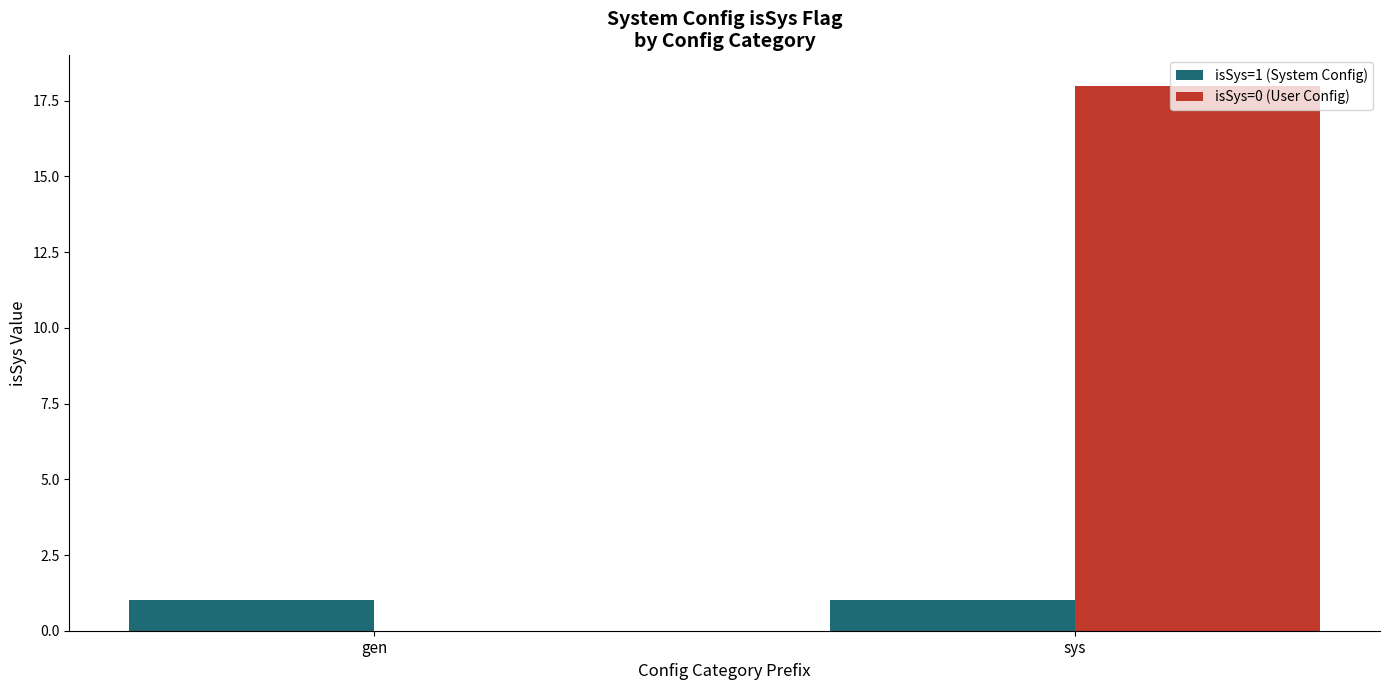

The isSys=0 (User Config) series shows -7 at gen. True or false?

False